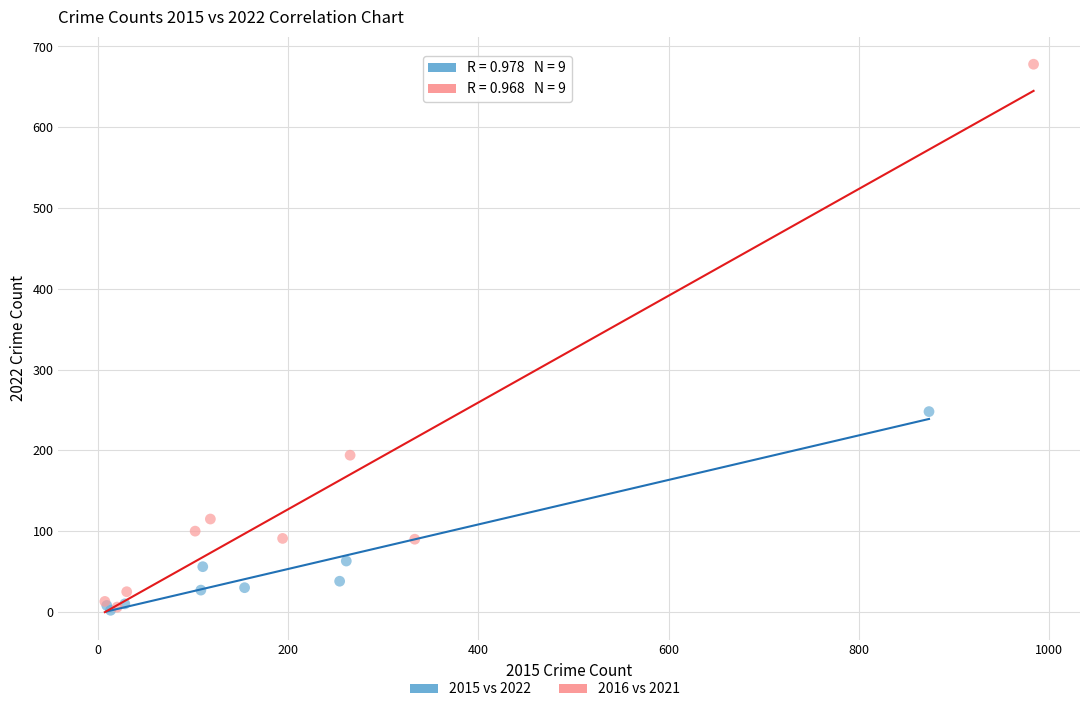

Which series contains the highest Y value?

2016 vs 2021